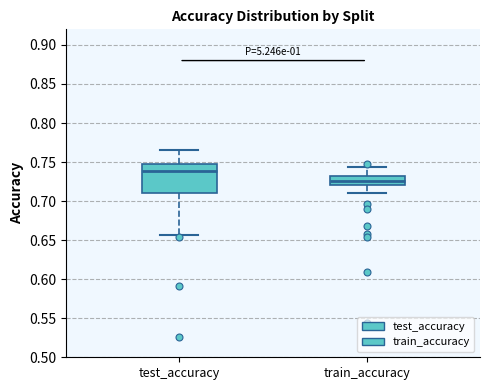

Where does the median line of the box for test_accuracy sit on the y-axis? The values are not printed on the chart, so give them approximately, as read against the axis.

0.740